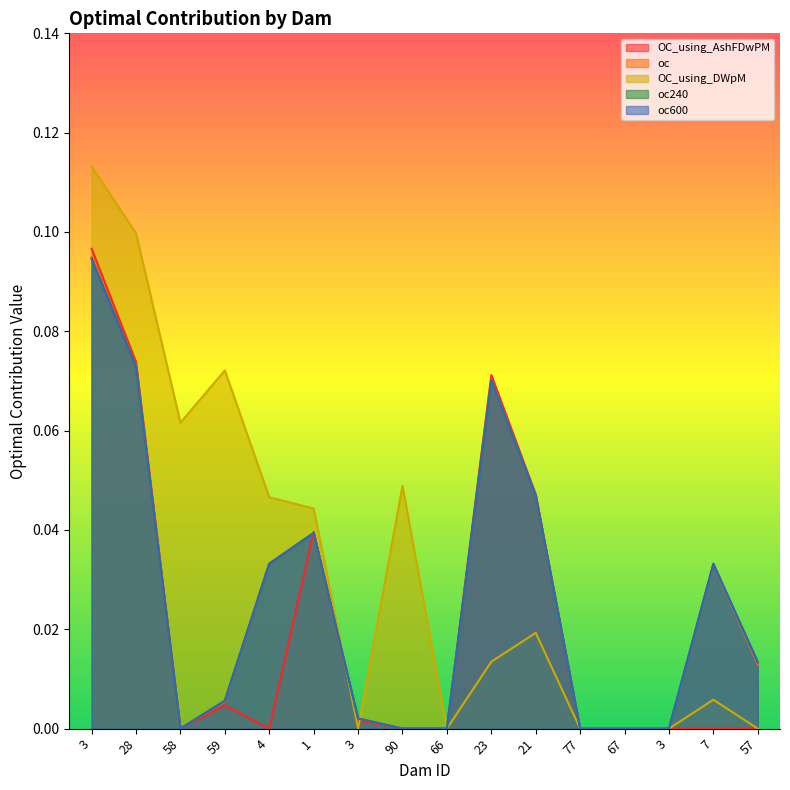

Which series changed the most between 1 and 66?

OC_using_DWpM